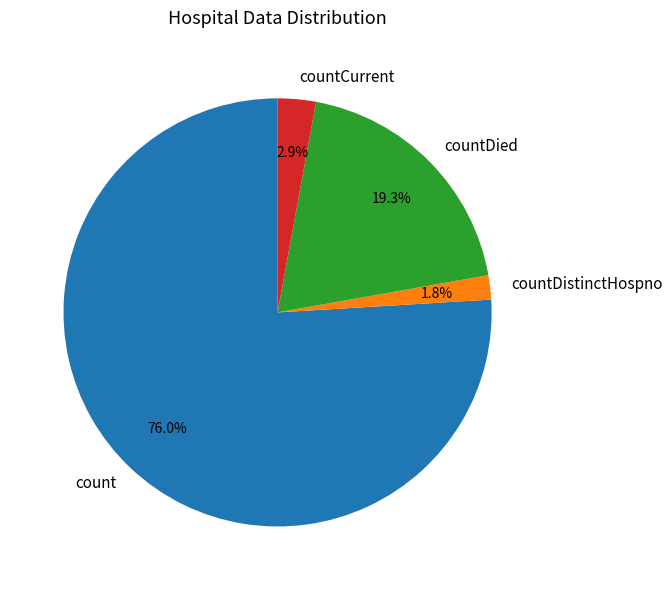

To the nearest percent, what portion does count represent?

76%